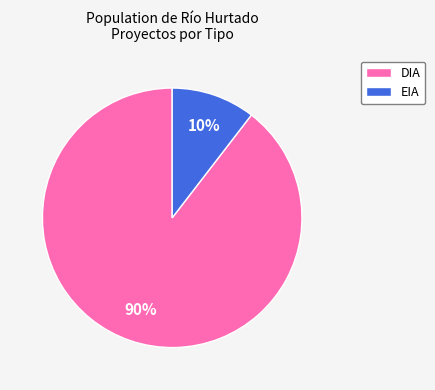

Do DIA and EIA together represent more than half of the pie?

Yes